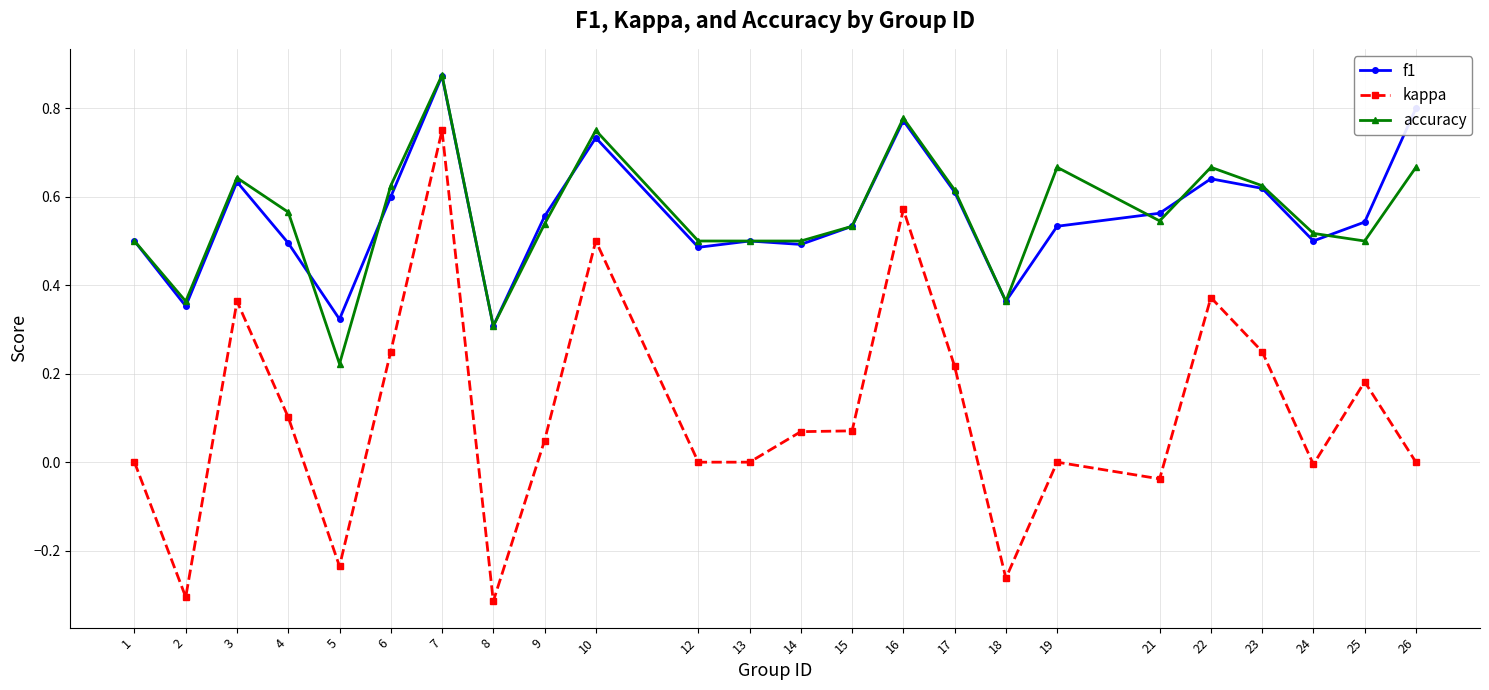

True or false: kappa has a value of -0.0 at 24.

True